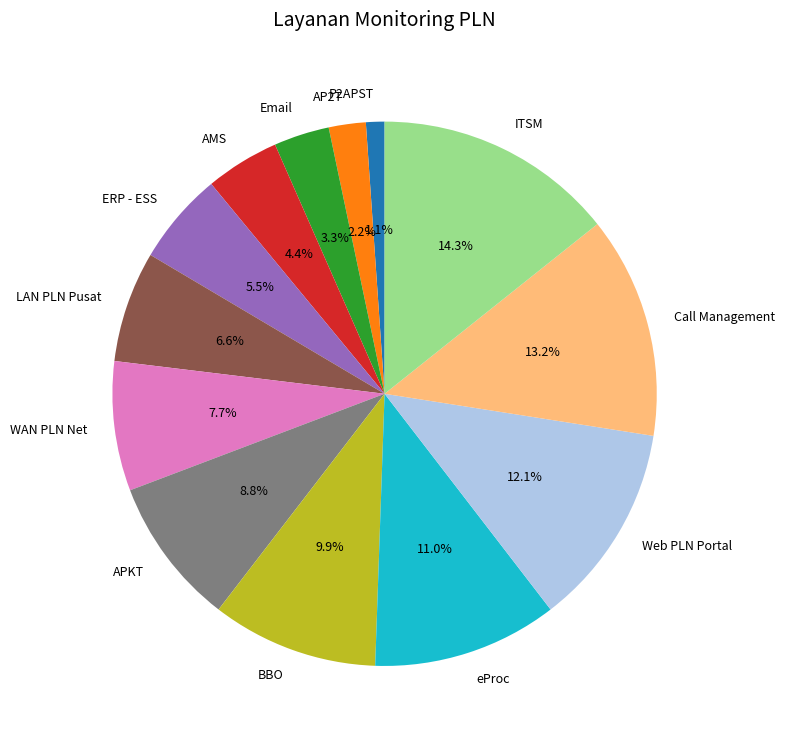

True or false: AMS accounts for 4% of the total.

True